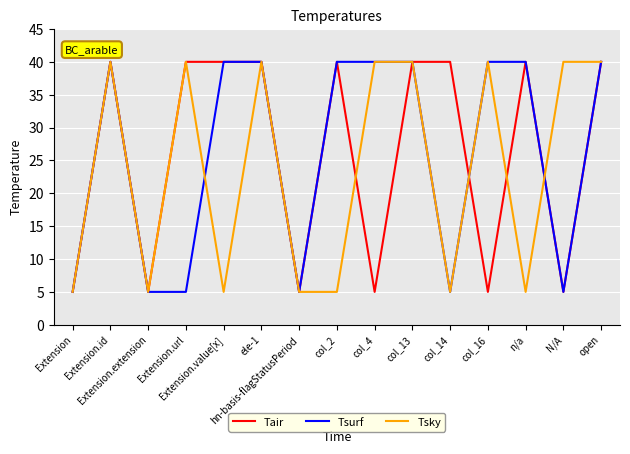

Reading left to right, transcribe all the data shown in this chart.

Tair: Extension=5	Extension.id=40	Extension.extension=5	Extension.url=40	Extension.value[x]=40	ele-1=40	hn-basis-flagStatusPeriod=5	col_2=40	col_4=5	col_13=40	col_14=40	col_16=5	n/a=40	N/A=5	open=40
Tsurf: Extension=5	Extension.id=40	Extension.extension=5	Extension.url=5	Extension.value[x]=40	ele-1=40	hn-basis-flagStatusPeriod=5	col_2=40	col_4=40	col_13=40	col_14=5	col_16=40	n/a=40	N/A=5	open=40
Tsky: Extension=5	Extension.id=40	Extension.extension=5	Extension.url=40	Extension.value[x]=5	ele-1=40	hn-basis-flagStatusPeriod=5	col_2=5	col_4=40	col_13=40	col_14=5	col_16=40	n/a=5	N/A=40	open=40